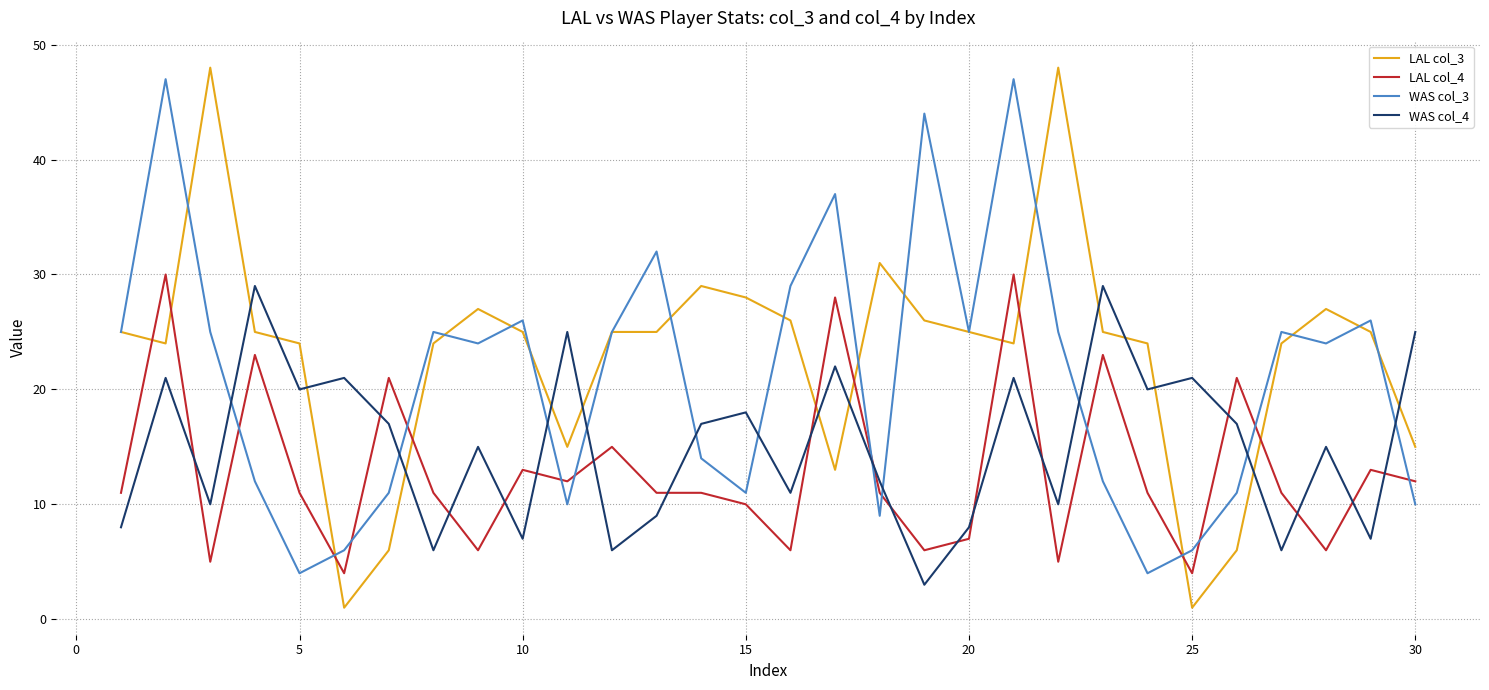

Rank the series by their average value, from highest to lowest.

LAL col_3, WAS col_3, WAS col_4, LAL col_4